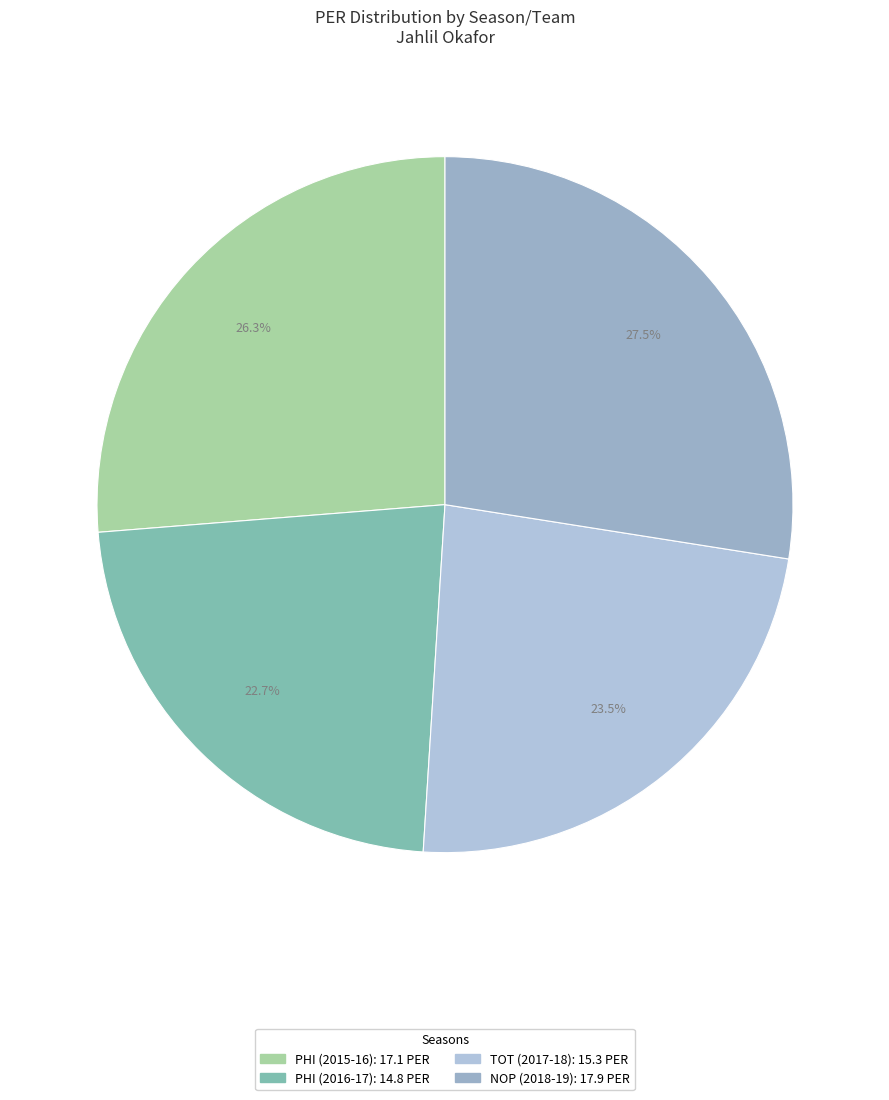

How many segments does this pie chart have?

4